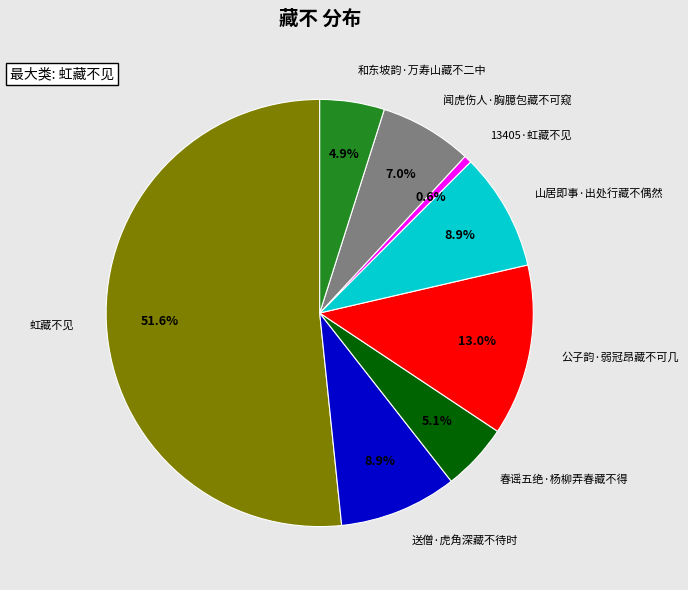

Does any single category account for the majority?

Yes